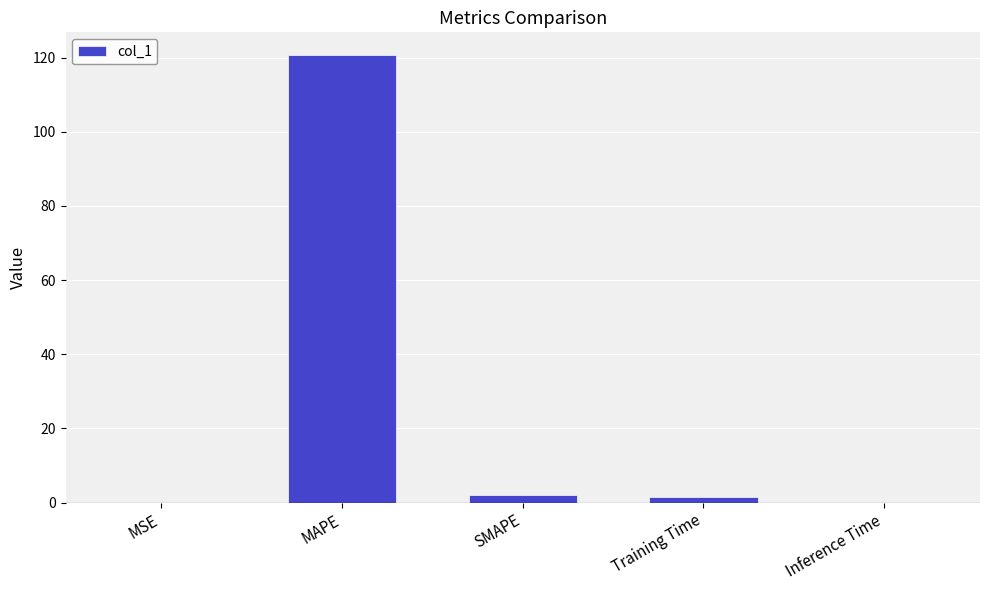

What is the greatest value displayed?

120.8